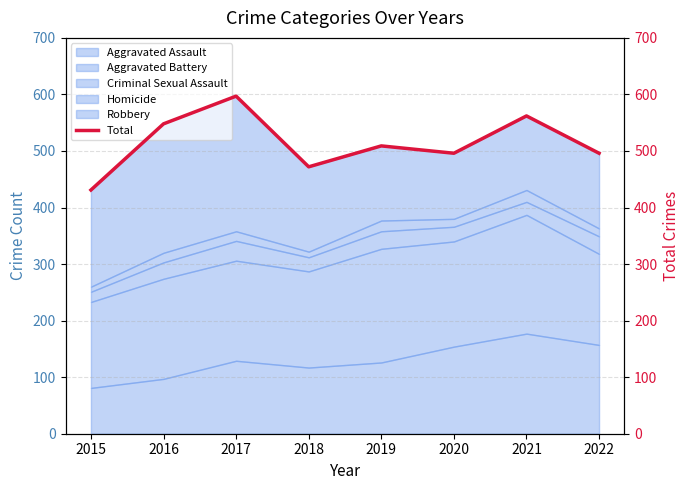

How many interior local peaks (higher than both neighbors) does the data have?

3